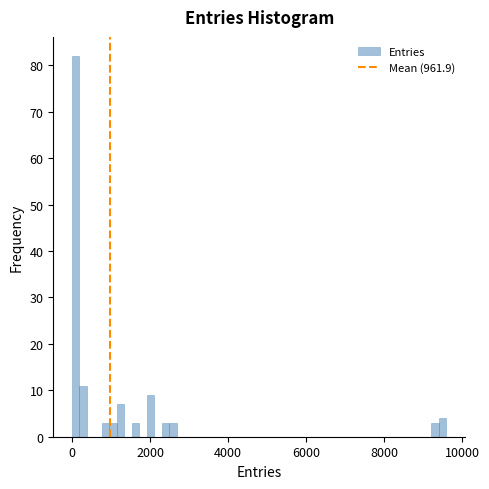

Read against the x-axis, roughly where is the centre of the tallest bar?

0